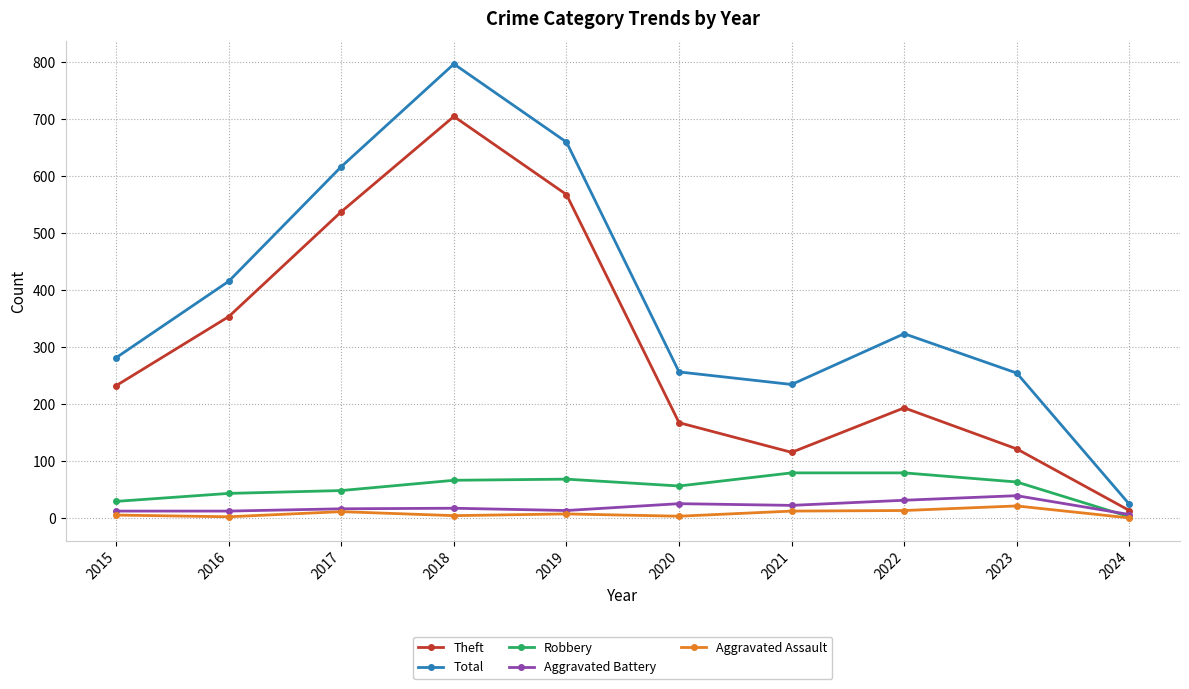

What are all the series names shown in the legend?

Theft, Total, Robbery, Aggravated Battery, Aggravated Assault